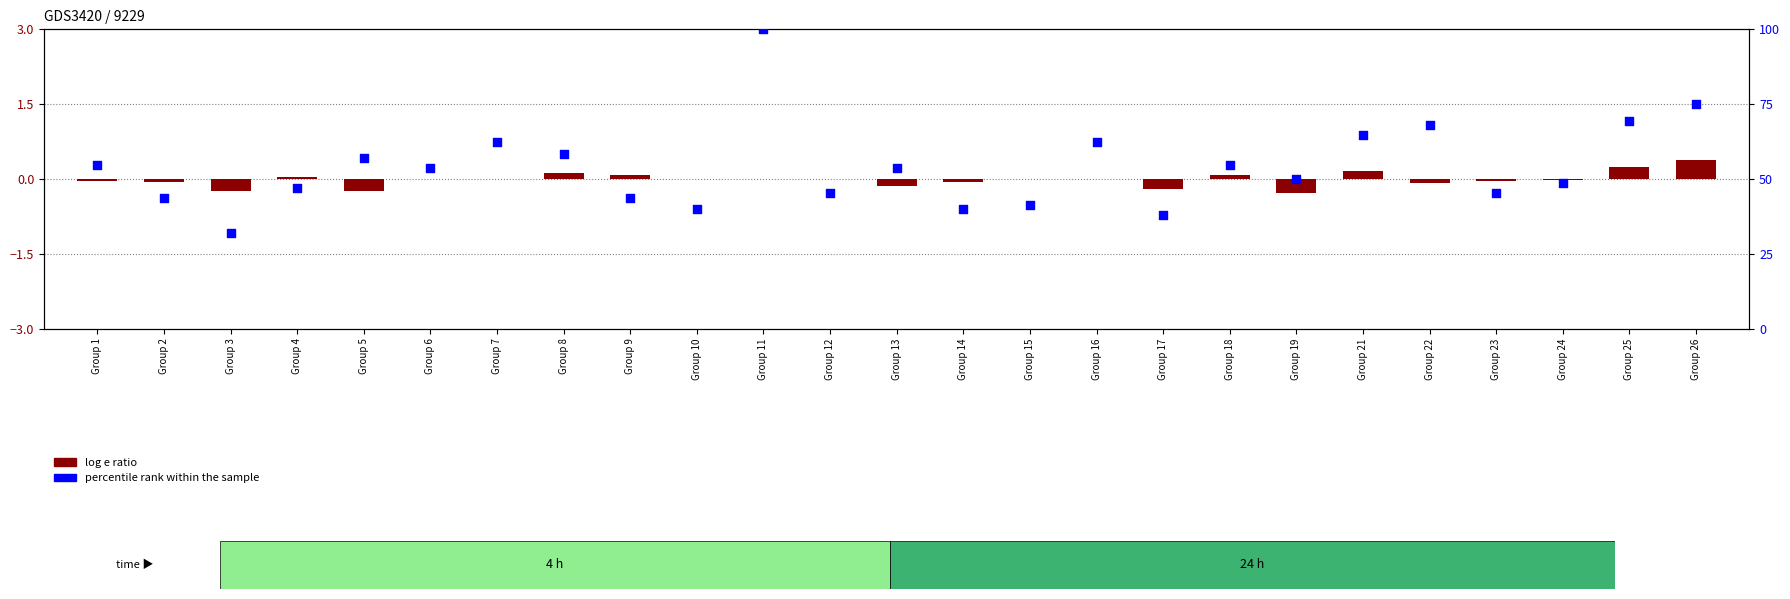

Is the value of percentile rank within the sample at Group 22 greater than the value of log e ratio at Group 26?

Yes